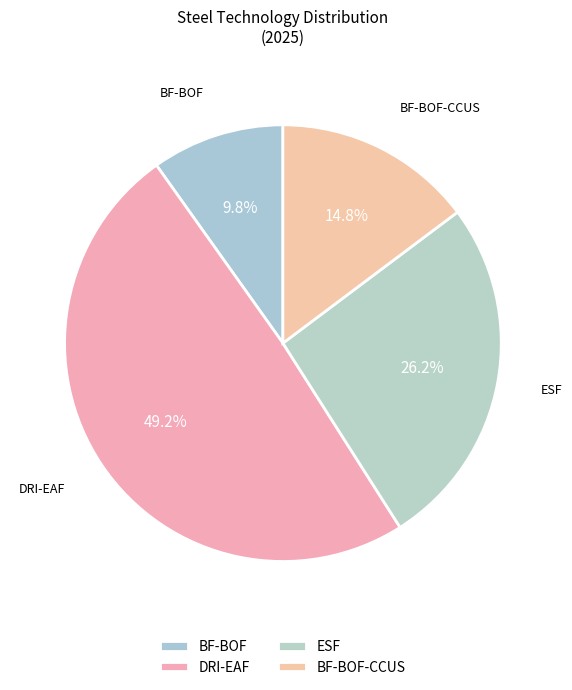

What percentage is the BF-BOF-CCUS slice, to the nearest percent?

15%